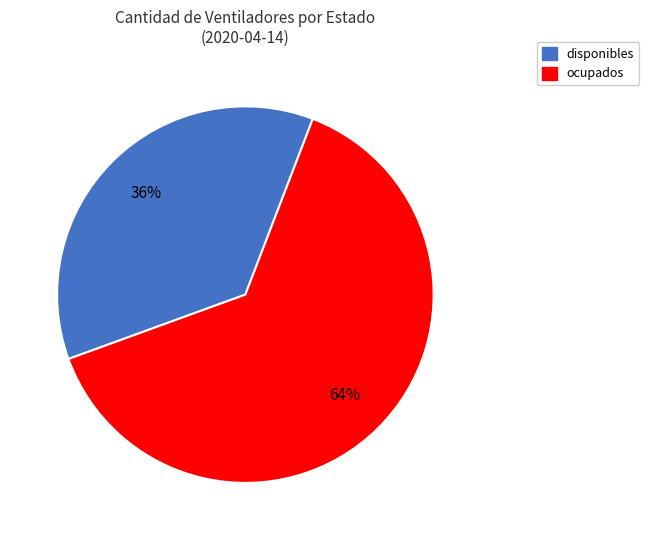

The disponibles slice represents 36% of the pie. True or false?

True